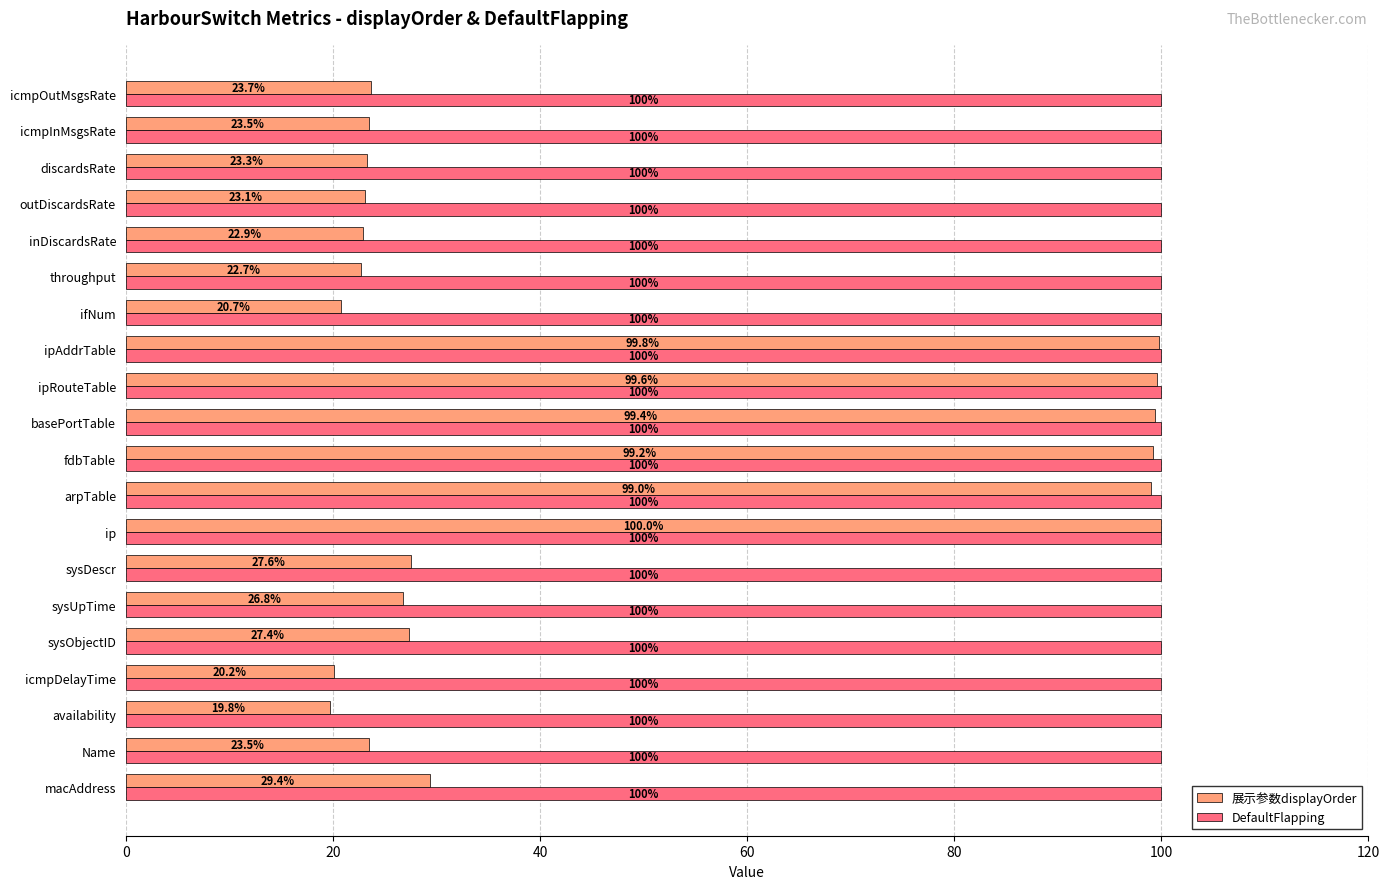

What is the average value of the 展示参数displayOrder series?

46.6